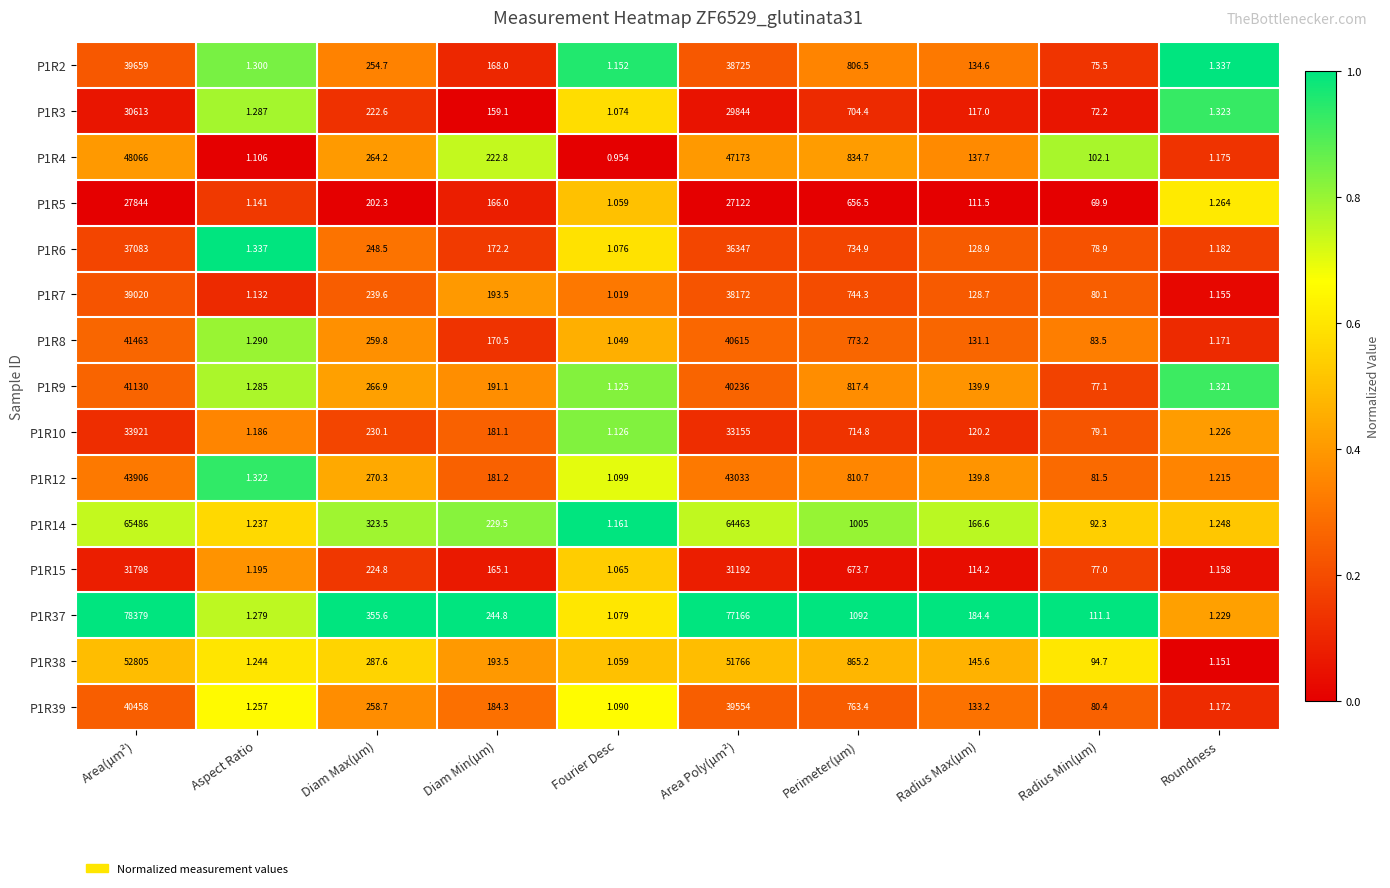

At which label does P1R39 reach its peak?

Area(µm²)